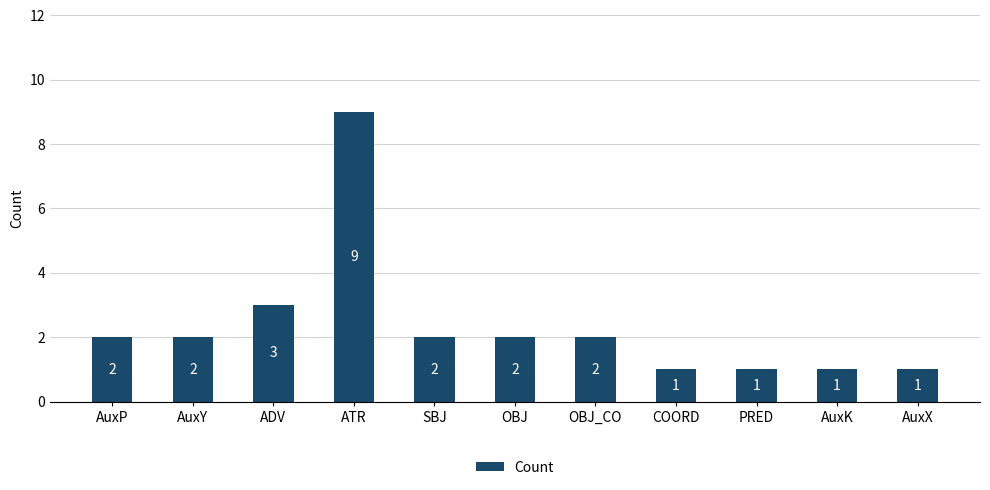

What is the label of the 3rd bar from the right?

PRED